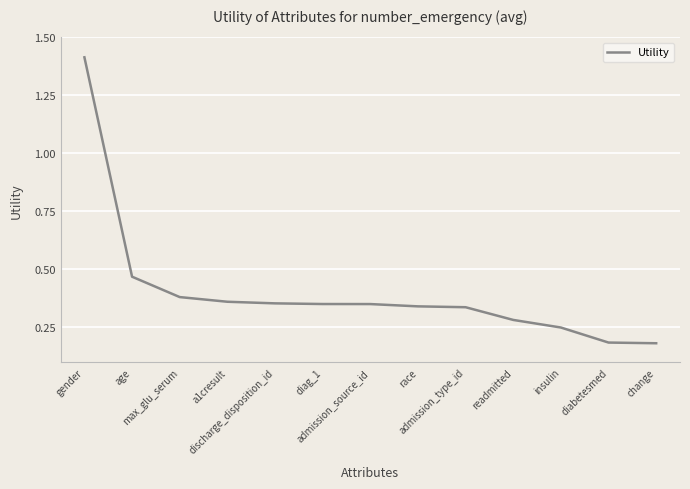

What is the difference between the maximum and minimum values?

1.2